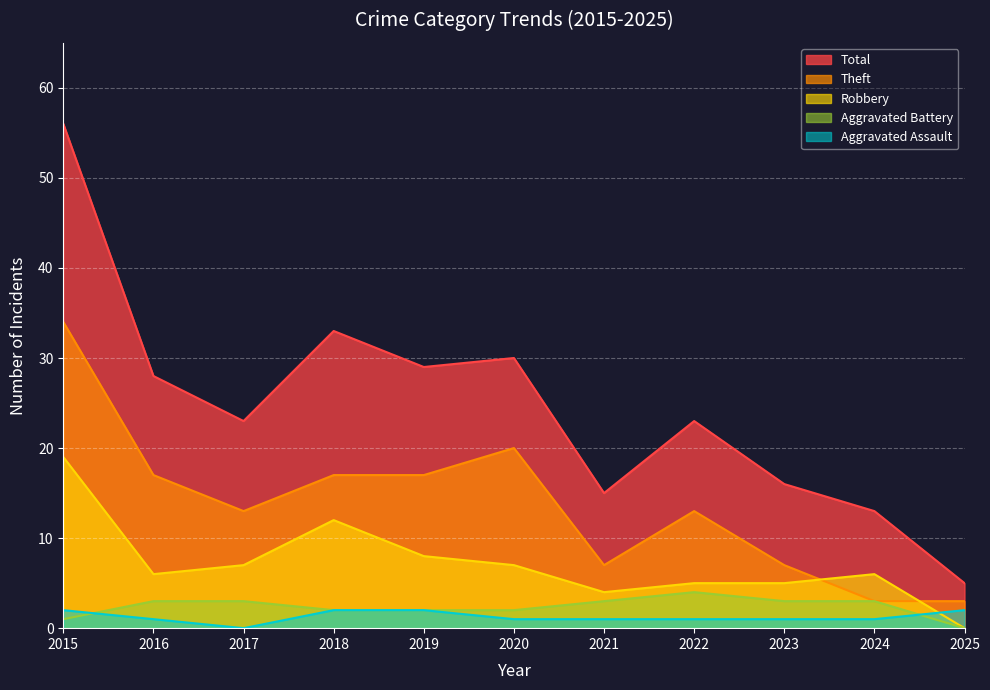

Reading right to left, what are all the values shown in this chart?

Aggravated Assault: 2025=2	2024=1	2023=1	2022=1	2021=1	2020=1	2019=2	2018=2	2017=0	2016=1	2015=2
Aggravated Battery: 2025=0	2024=3	2023=3	2022=4	2021=3	2020=2	2019=2	2018=2	2017=3	2016=3	2015=1
Robbery: 2025=0	2024=6	2023=5	2022=5	2021=4	2020=7	2019=8	2018=12	2017=7	2016=6	2015=19
Theft: 2025=3	2024=3	2023=7	2022=13	2021=7	2020=20	2019=17	2018=17	2017=13	2016=17	2015=34
Total: 2025=5	2024=13	2023=16	2022=23	2021=15	2020=30	2019=29	2018=33	2017=23	2016=28	2015=56